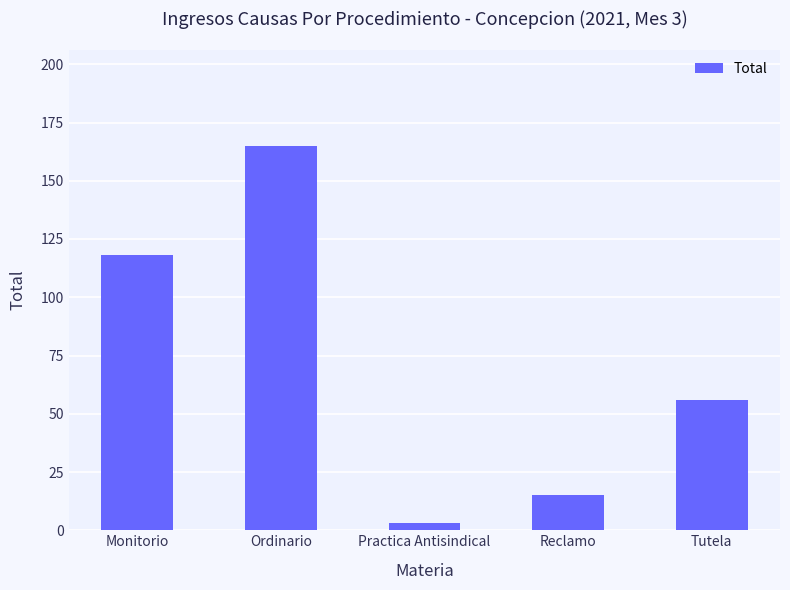

Reading left to right, extract all data points from this chart.

118	165	3	15	56